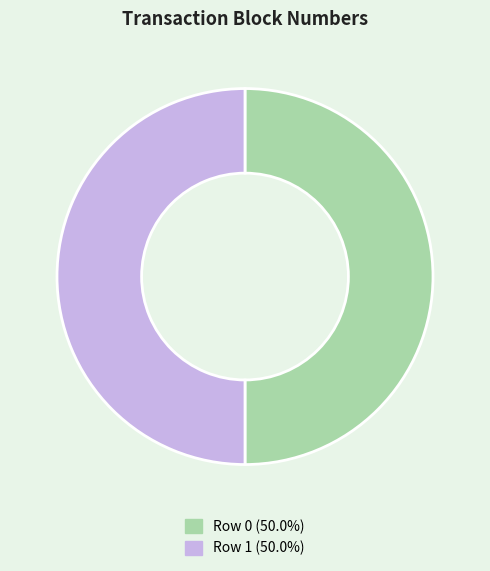

Approximately how many times larger is the value at Row 0 (50.0%) compared to Row 1 (50.0%)?

1.0